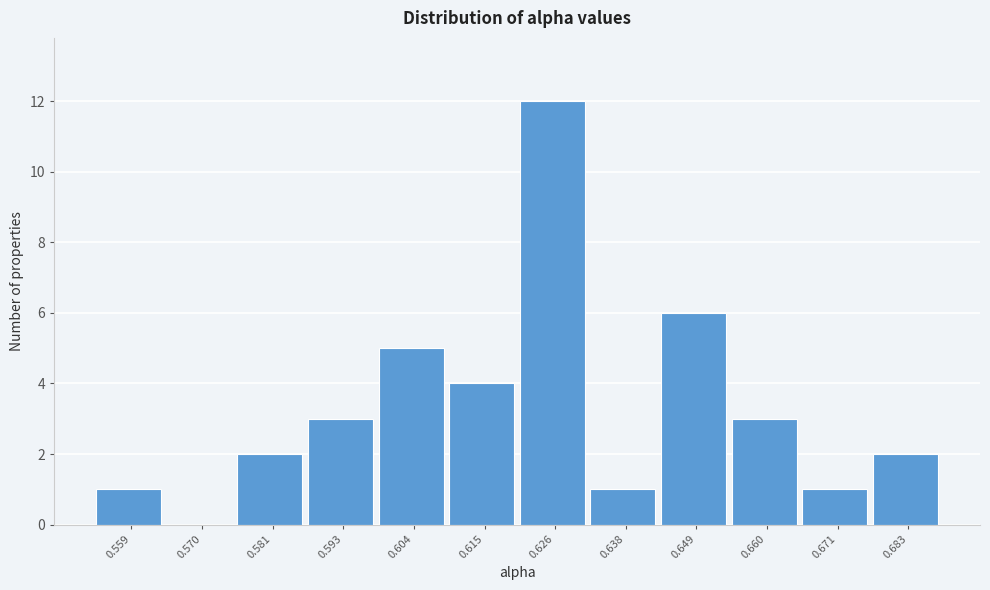

Reading right to left, extract all data points from this chart.

0.683=2	0.671=1	0.660=3	0.649=6	0.638=1	0.626=12	0.615=4	0.604=5	0.593=3	0.581=2	0.570=0	0.559=1